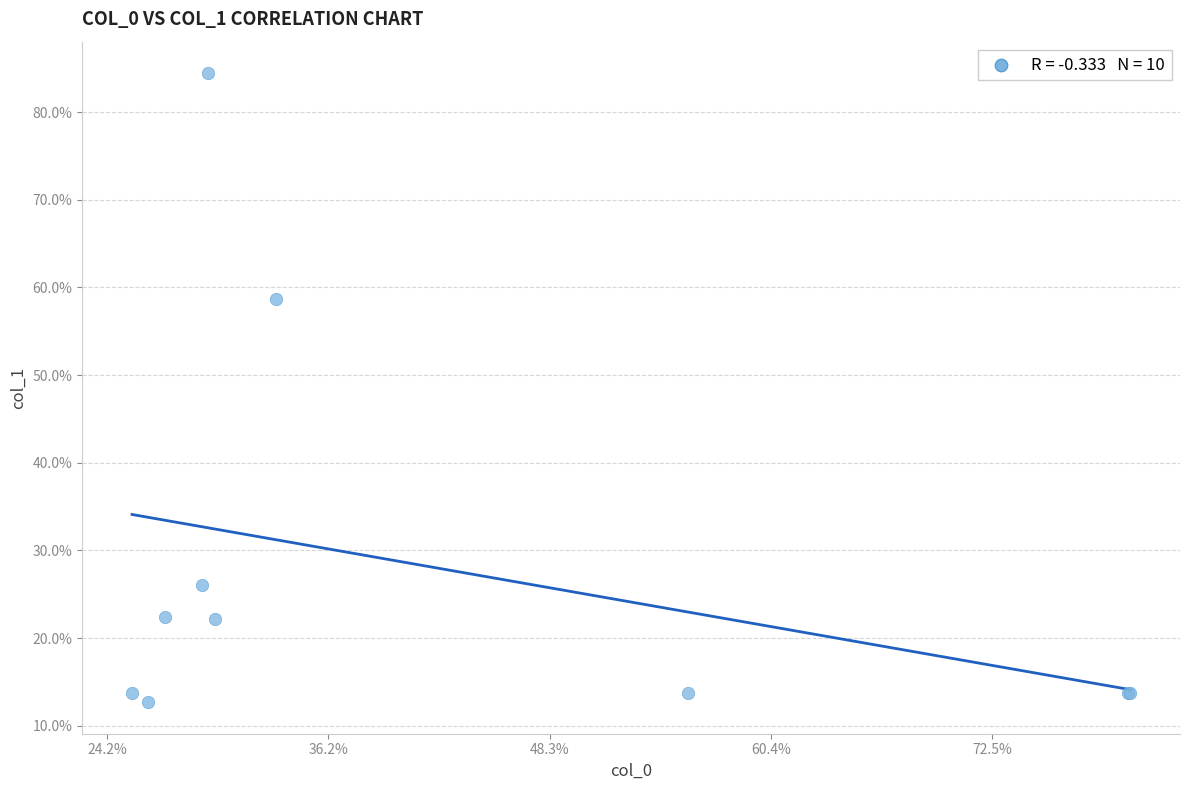

What Y value in the scatter plot is closest to 48?

58.7